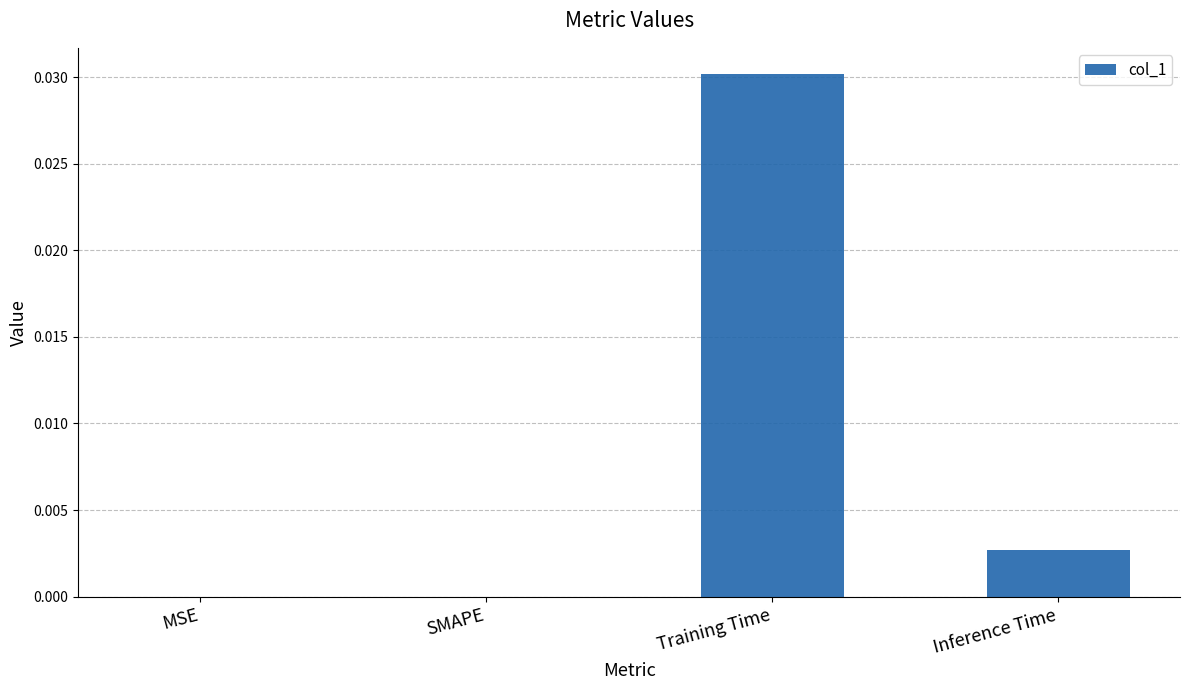

Is it true that the value at Inference Time is 0.0?

True